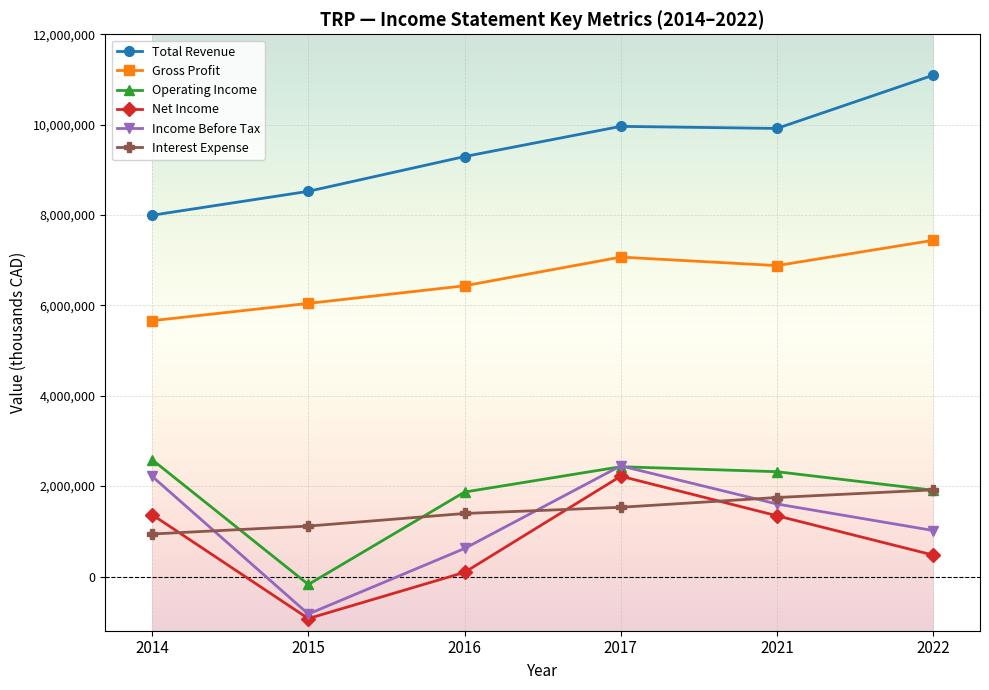

What is the value of the Net Income point at the 2nd from the left?

-931100